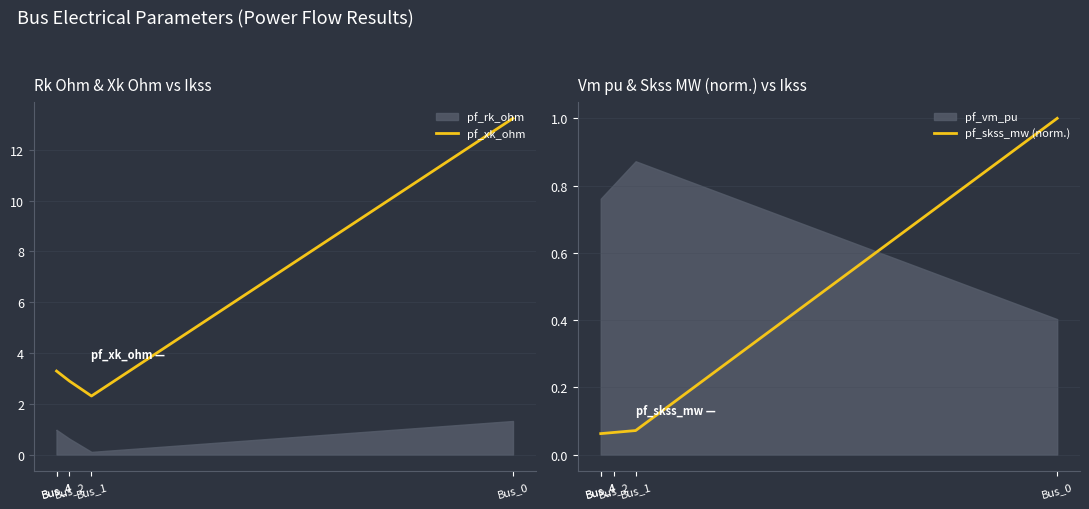

How many values in the pf_xk_ohm series exceed 3?

3